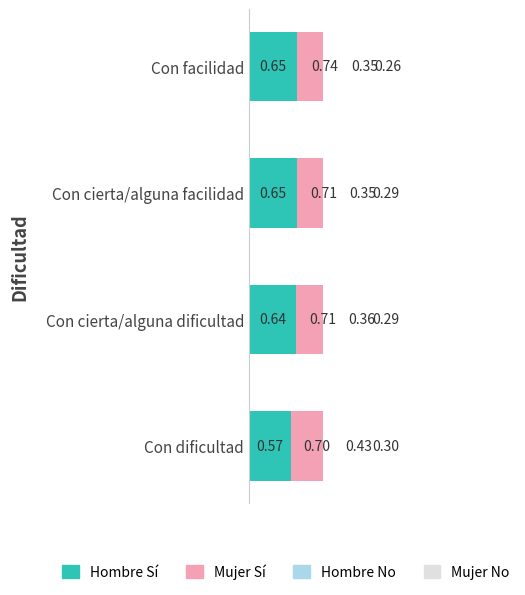

What is the total value across all series at Con cierta/alguna dificultad?

2.0